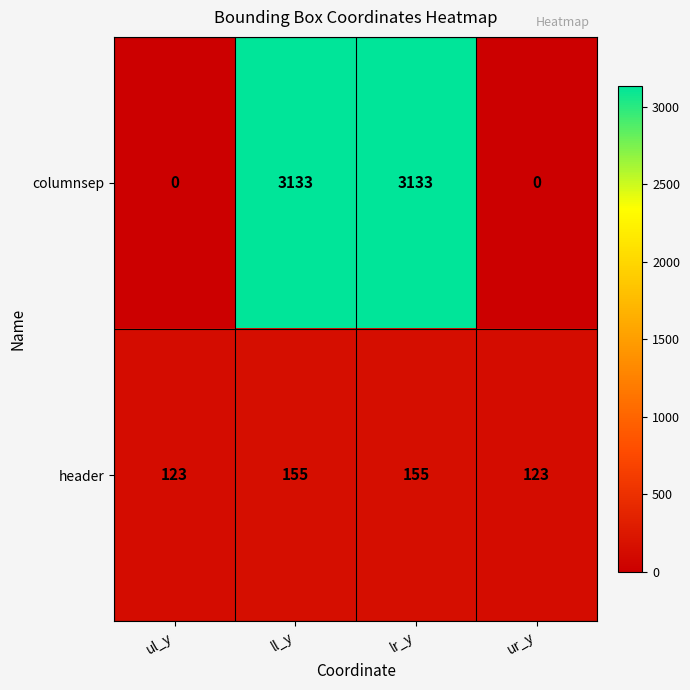

What is the sum of the header values at ll_y and lr_y?

310